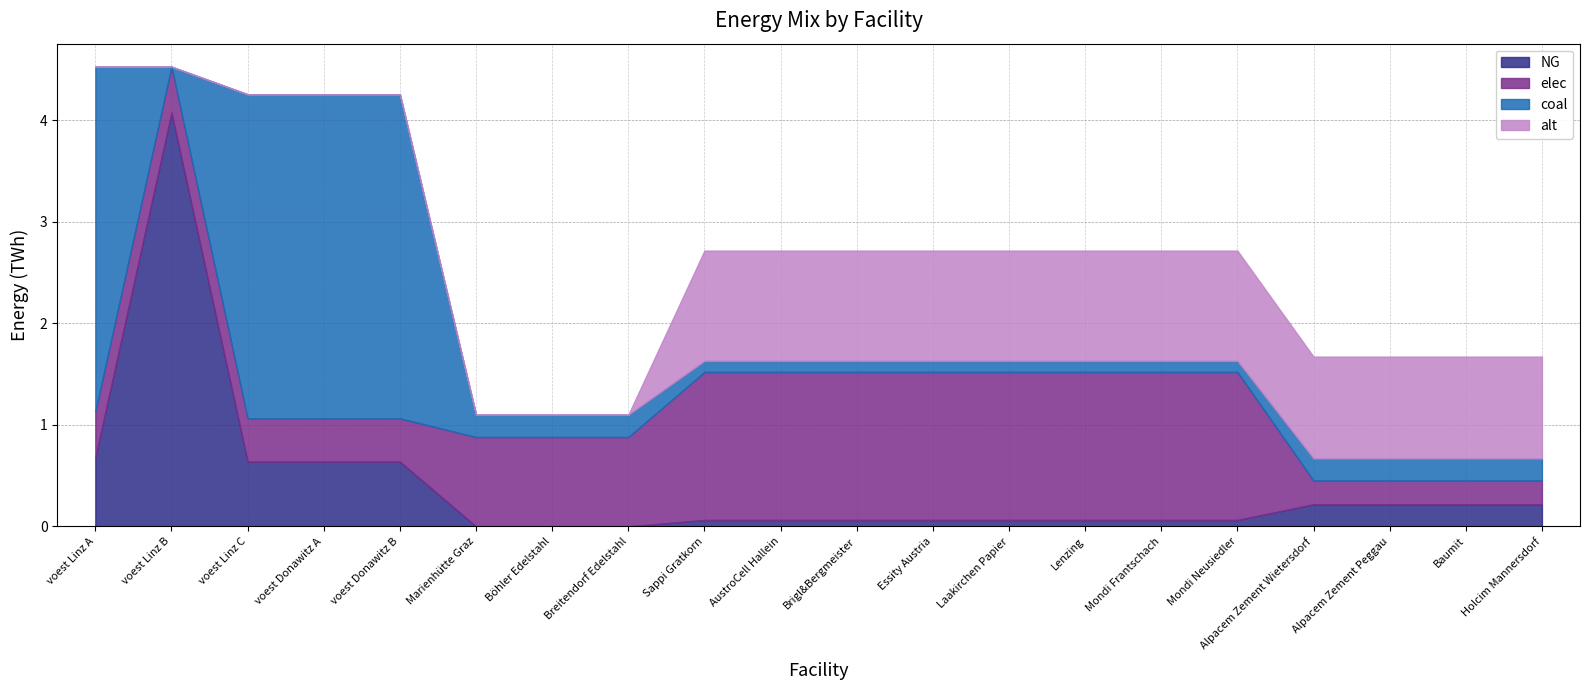

What is the total value across all series at Alpacem Zement Wietersdorf?

1.7